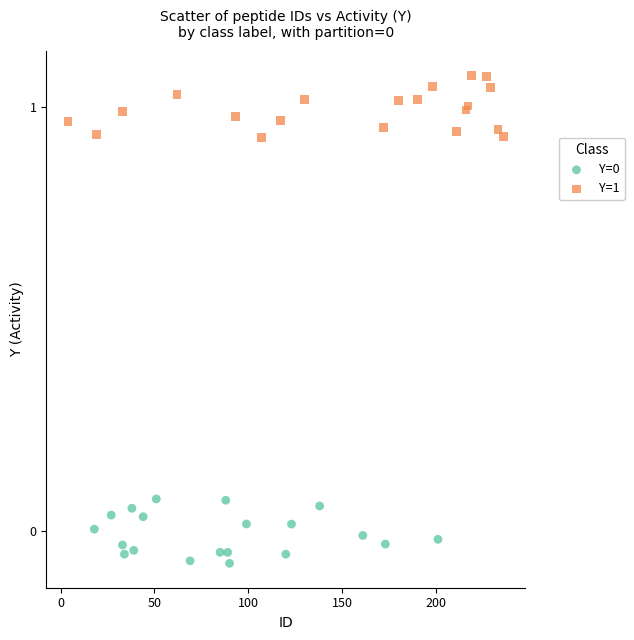

Which series reaches the maximum Y coordinate?

Y=1